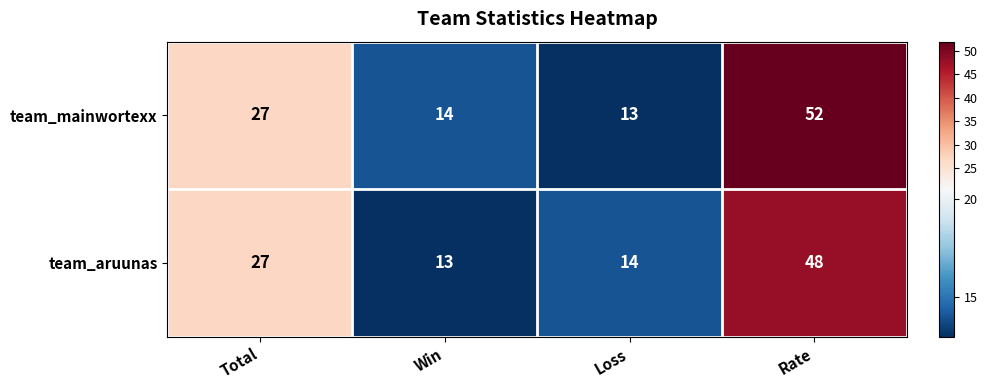

How many categories are shown in the chart?

4